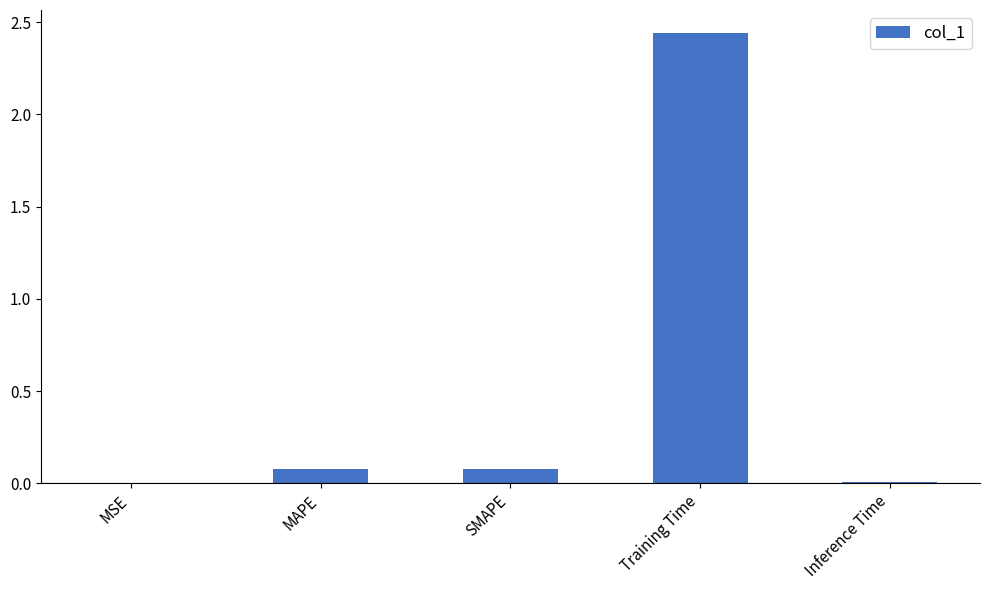

Which category has the highest value across all series?

Training Time